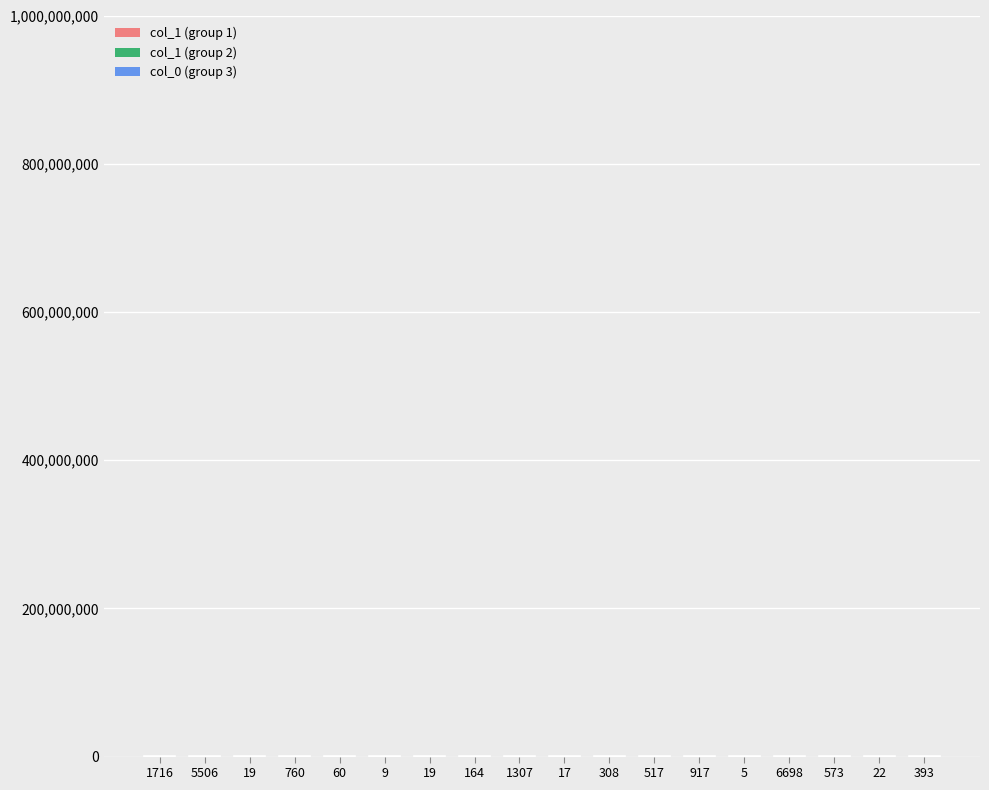

What is the sum of the col_1 values at 1307 and 60?

66294